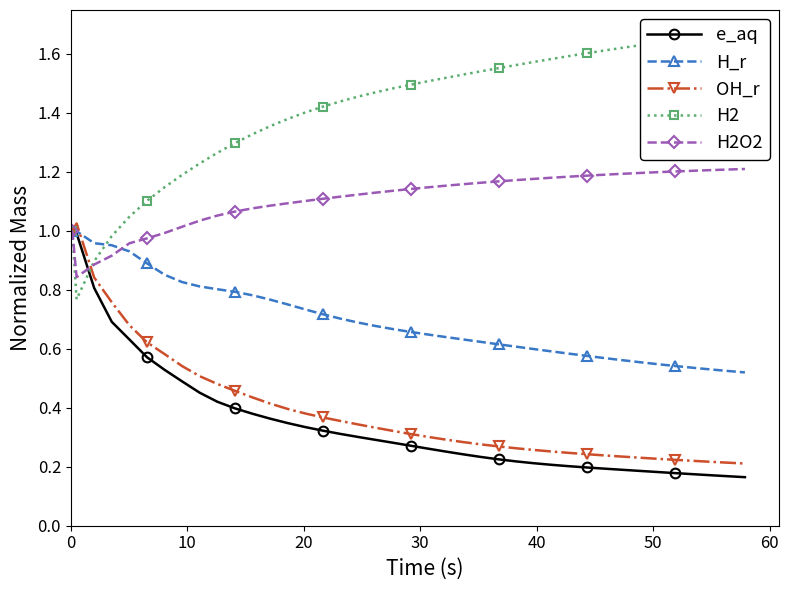

What is the difference between the maximum and minimum values in the H2O2 series?

0.4